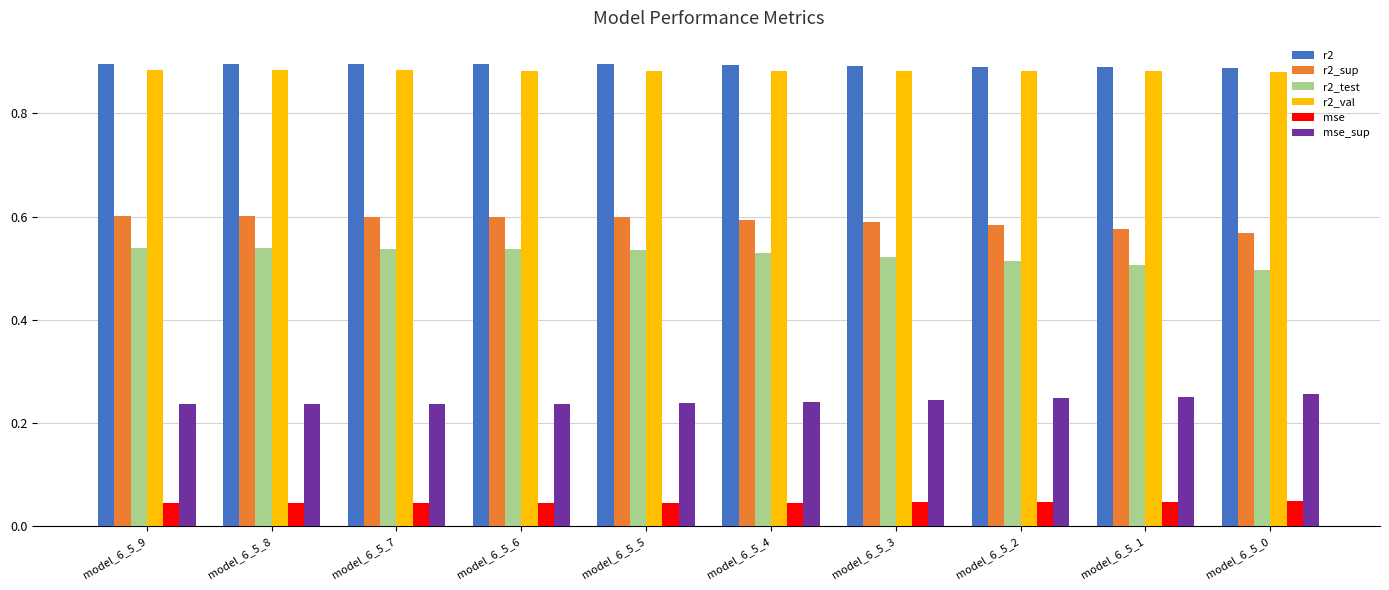

How many distinct data groups are displayed?

6